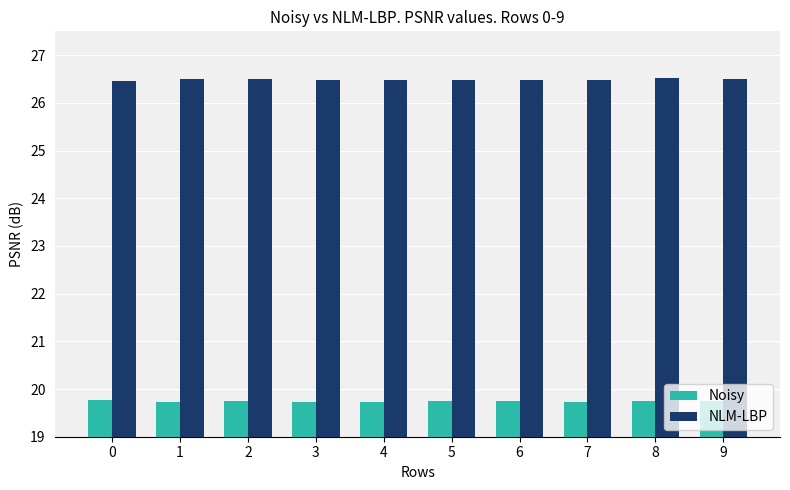

What is the difference between the highest and lowest values at 0?

6.7